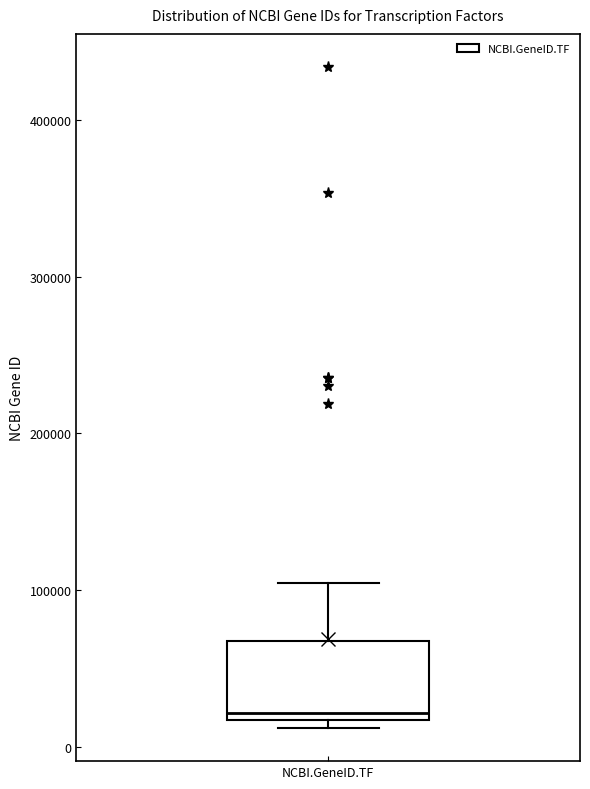

Transcribe this box plot: give where the median line is, the range the box spans, and where the two whiskers end, as read against the y-axis. The values are not printed on the chart, so give them approximately, as read against the axis.

median 20000 (just above the box's lower edge), box 20000 to 70000, whiskers 10000 to 100000